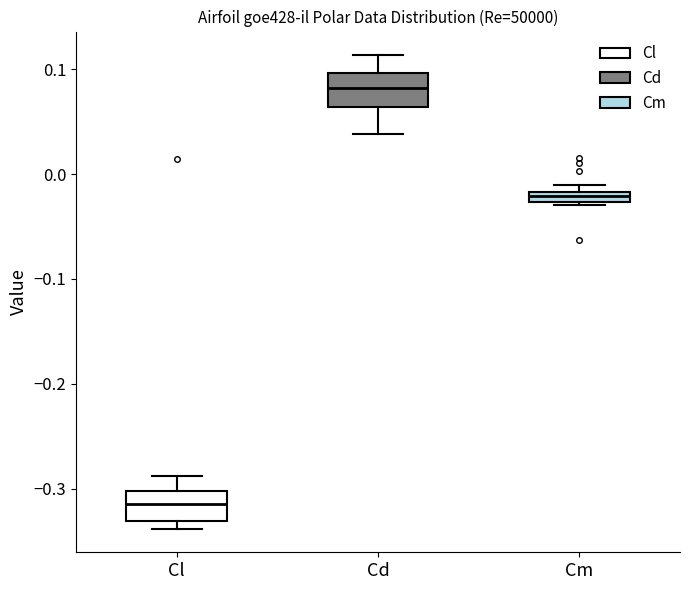

Where is the upper edge of the box for Cd on the y-axis? The values are not printed on the chart, so give them approximately, as read against the axis.

0.10